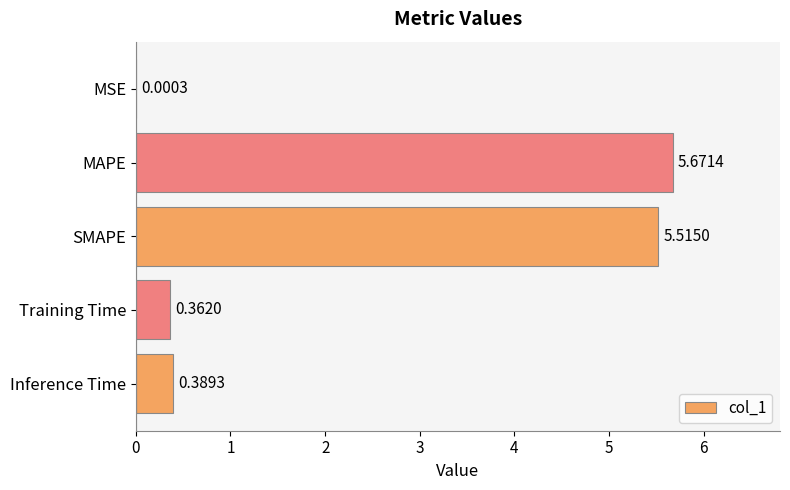

What is the change in value from MAPE to Inference Time?

-5.3